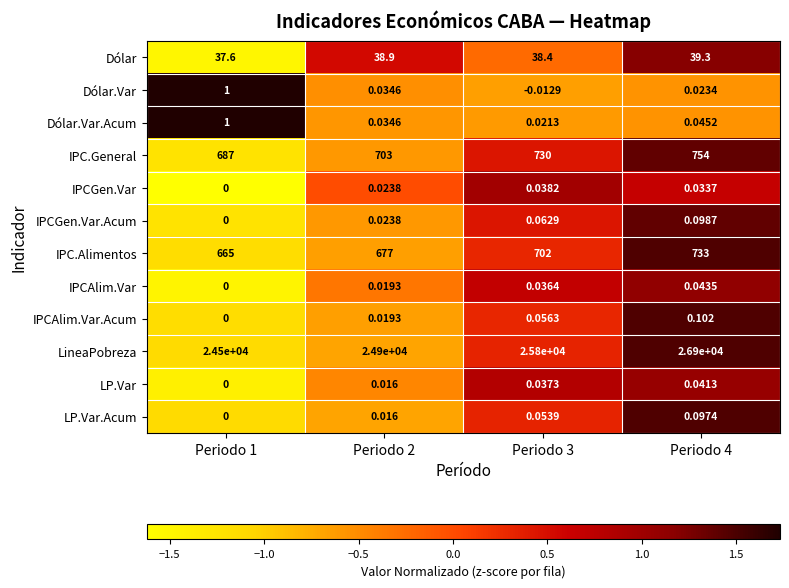

Between Periodo 3 and Periodo 4, which series saw the biggest shift?

LineaPobreza